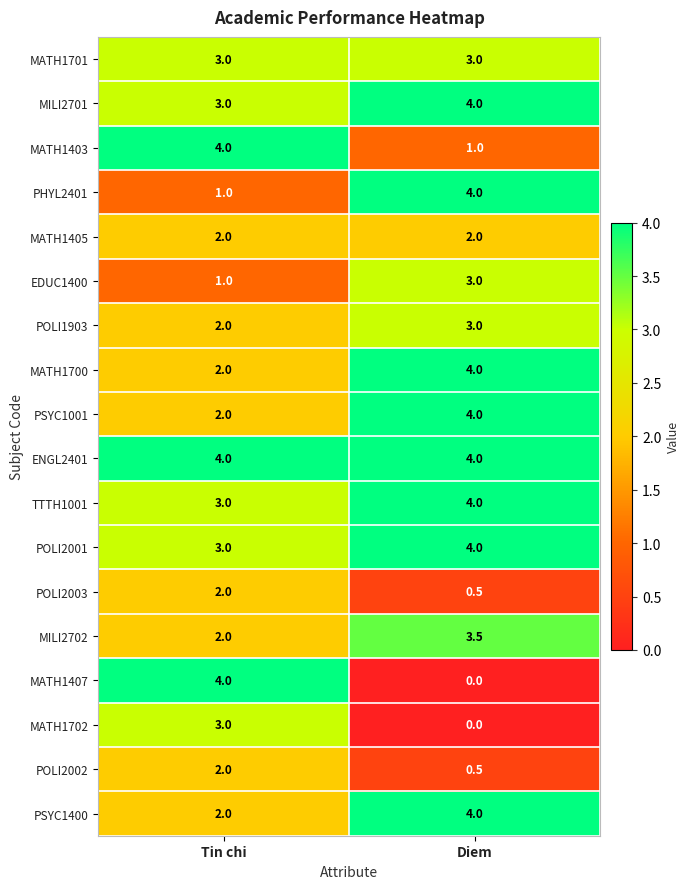

What is the sum of all POLI2001 values?

7.0